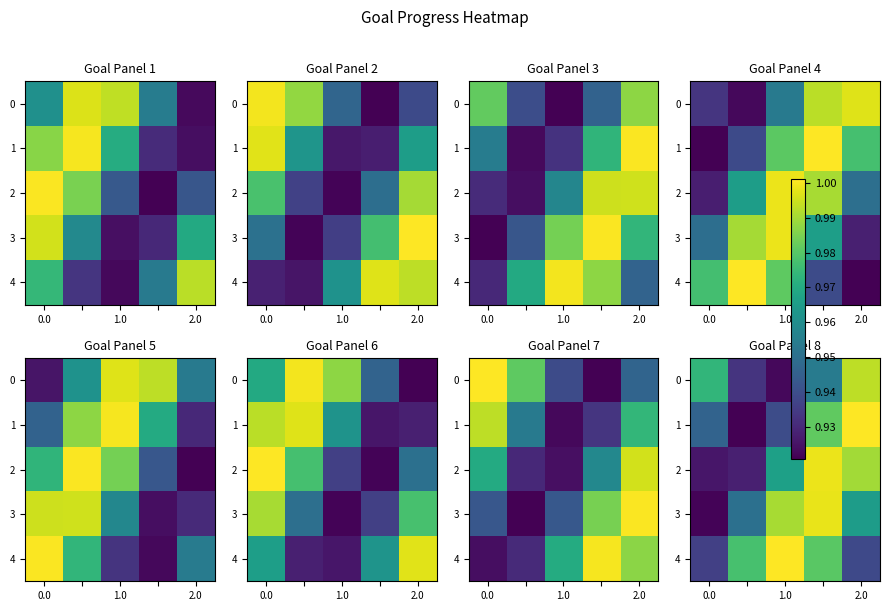

What is the smallest value displayed?

0.9